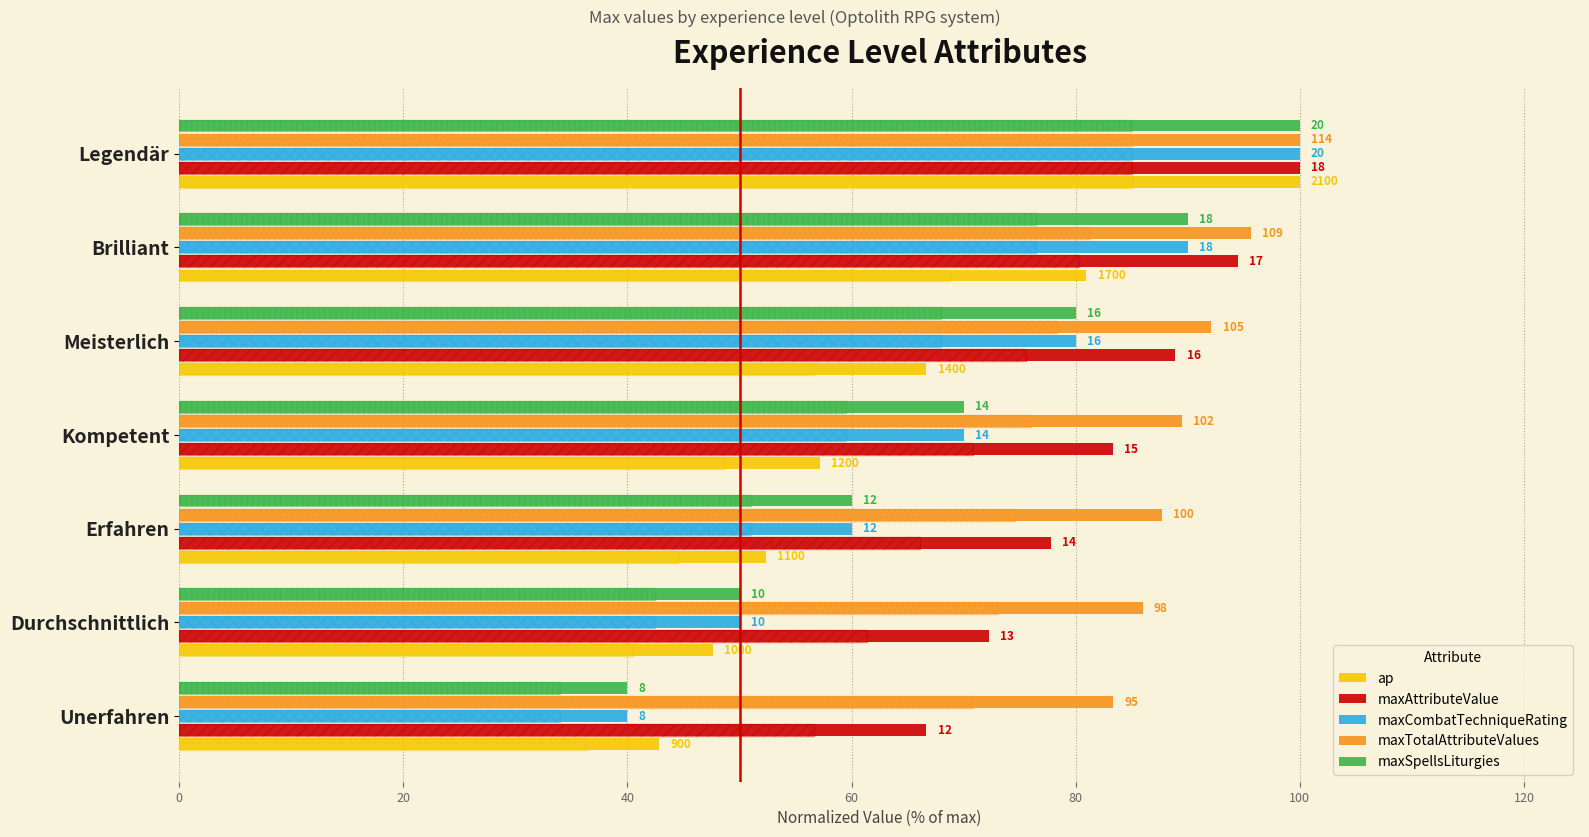

Are the bars horizontal?

Yes